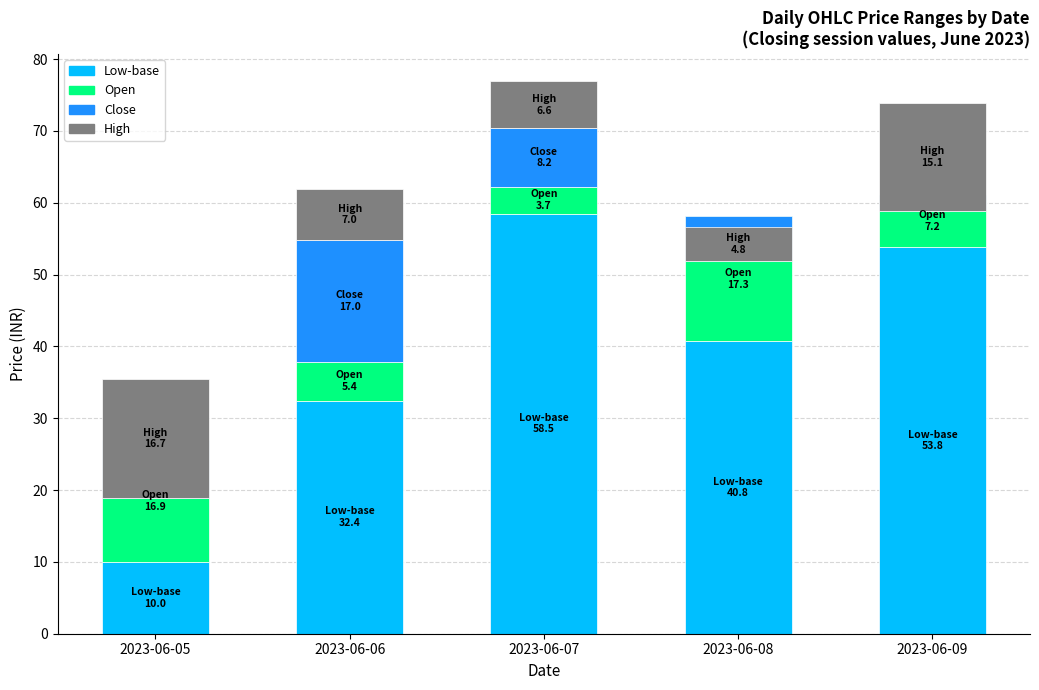

Reading right to left, what are all the values shown in this chart?

Low-base: 53.8	40.8	58.5	32.4	10.0
Open: 7.2	17.3	3.7	5.4	16.9
Close: -2.2	-6.2	8.2	17.0	-8.1
High: 15.1	4.8	6.6	7.0	16.7